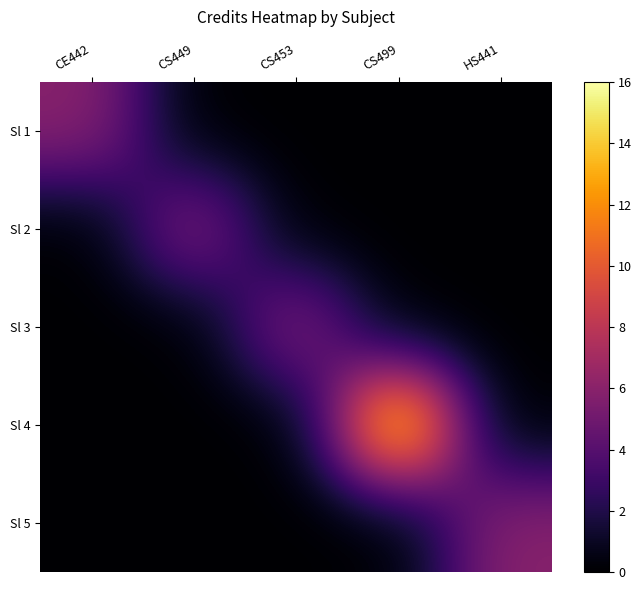

Reading left to right, transcribe all the data shown in this chart.

Sl 1: CE442=6	CS449=0	CS453=0	CS499=0	HS441=0
Sl 2: CE442=0	CS449=6	CS453=0	CS499=0	HS441=0
Sl 3: CE442=0	CS449=0	CS453=6	CS499=0	HS441=0
Sl 4: CE442=0	CS449=0	CS453=0	CS499=16	HS441=0
Sl 5: CE442=0	CS449=0	CS453=0	CS499=0	HS441=6